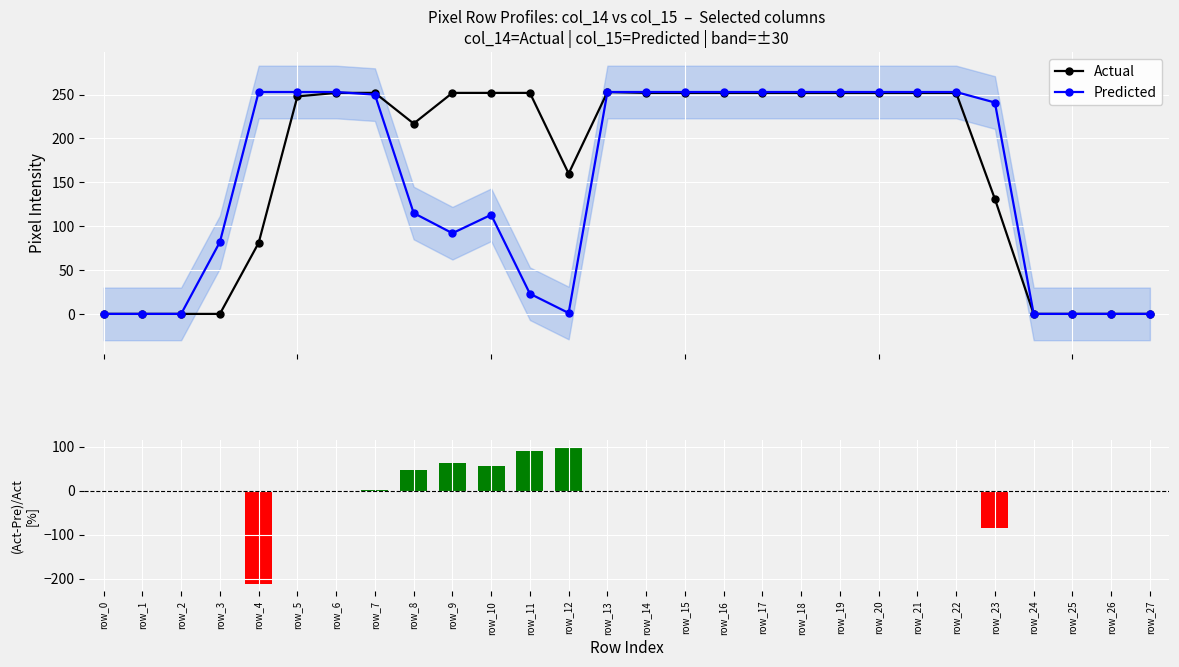

The value of (Actual-Predicted)/Actual at row_1 is 0.0. True or false?

True